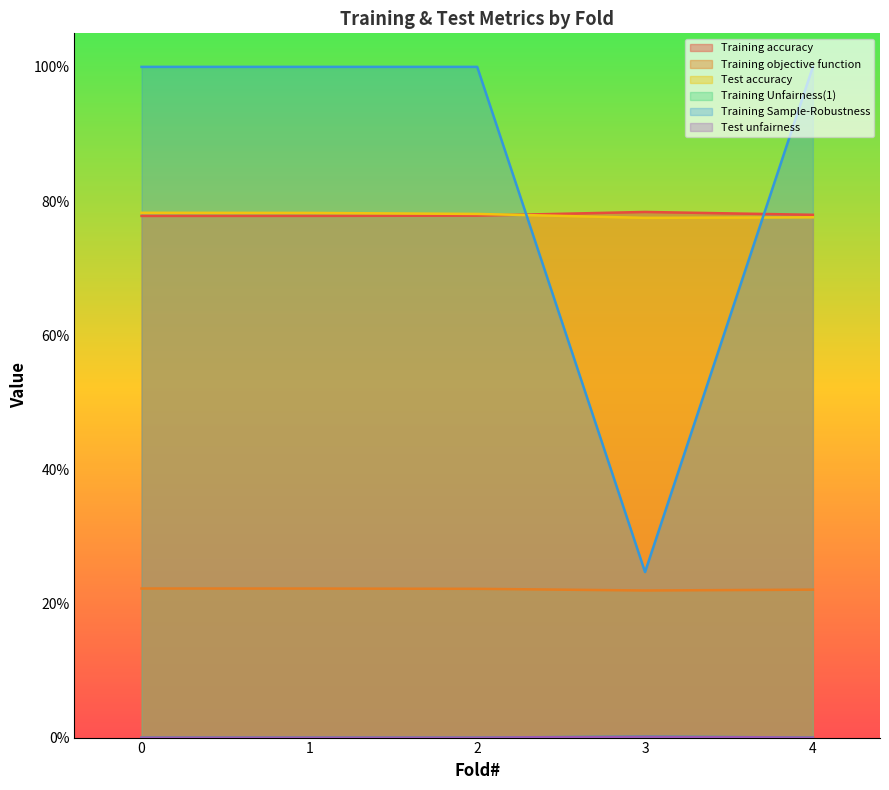

True or false: Training Unfairness(1) and Test unfairness intersect in this chart.

False